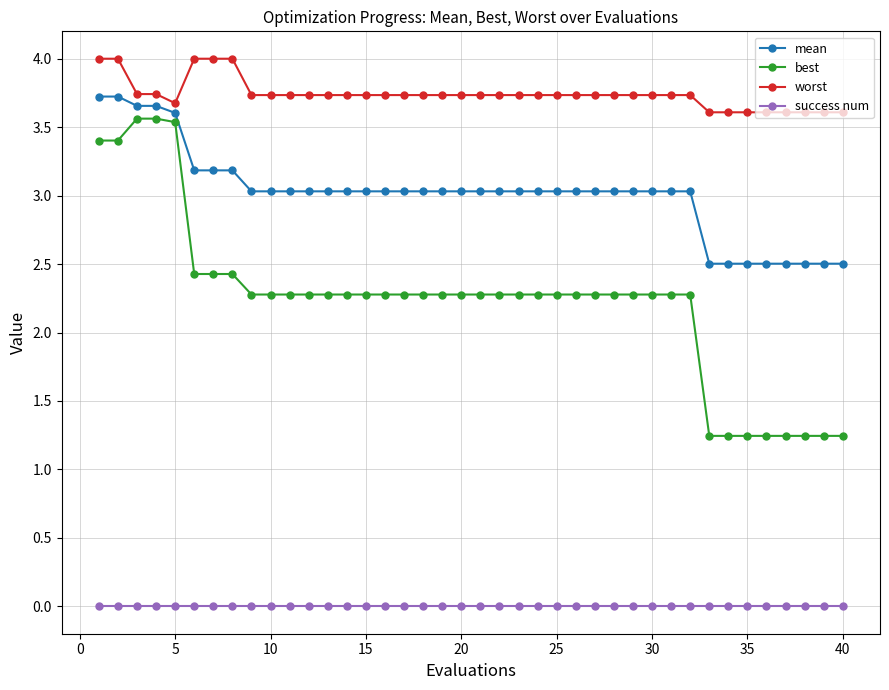

What is the highest value of the worst series?

4.0